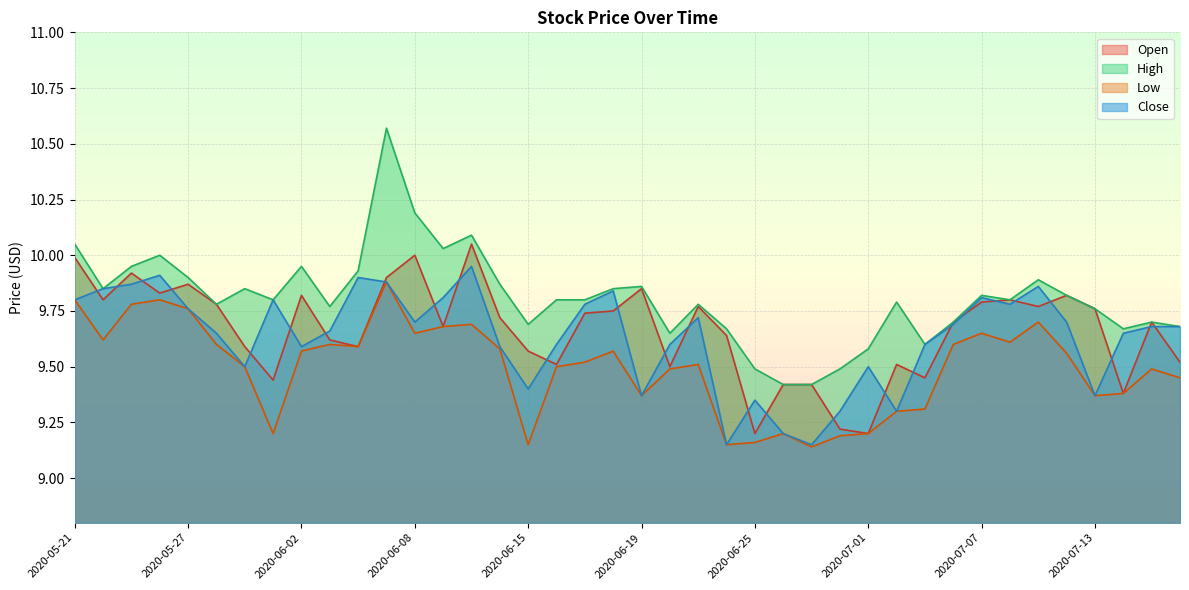

What are all the series names shown in the legend?

Open, High, Low, Close